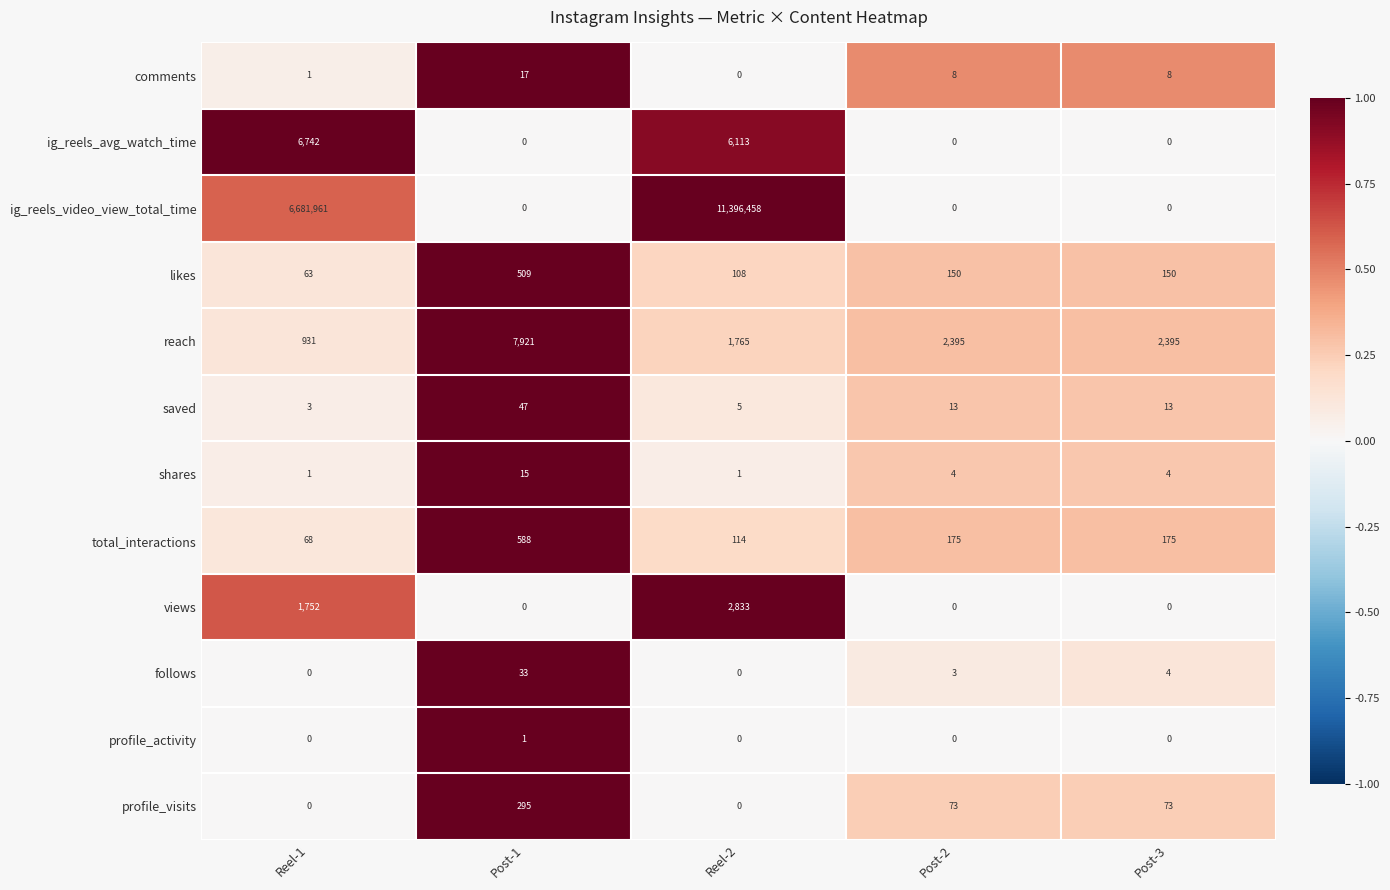

What is the spread (max minus min) of values at Post-3?

2395